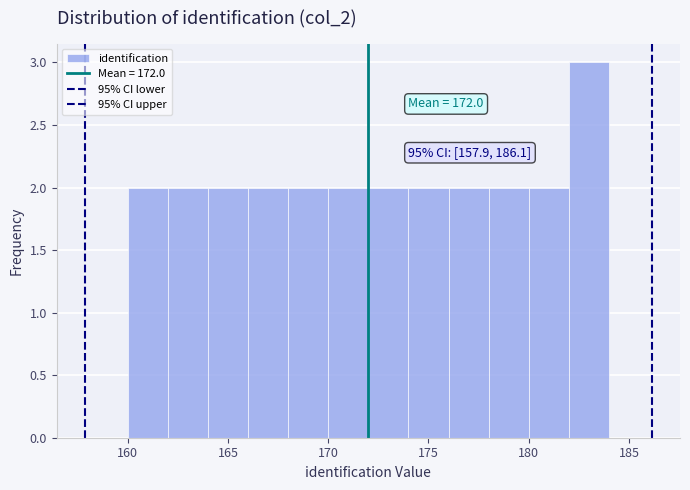

Over which range of the x-axis is the bar tallest?

182 to 184